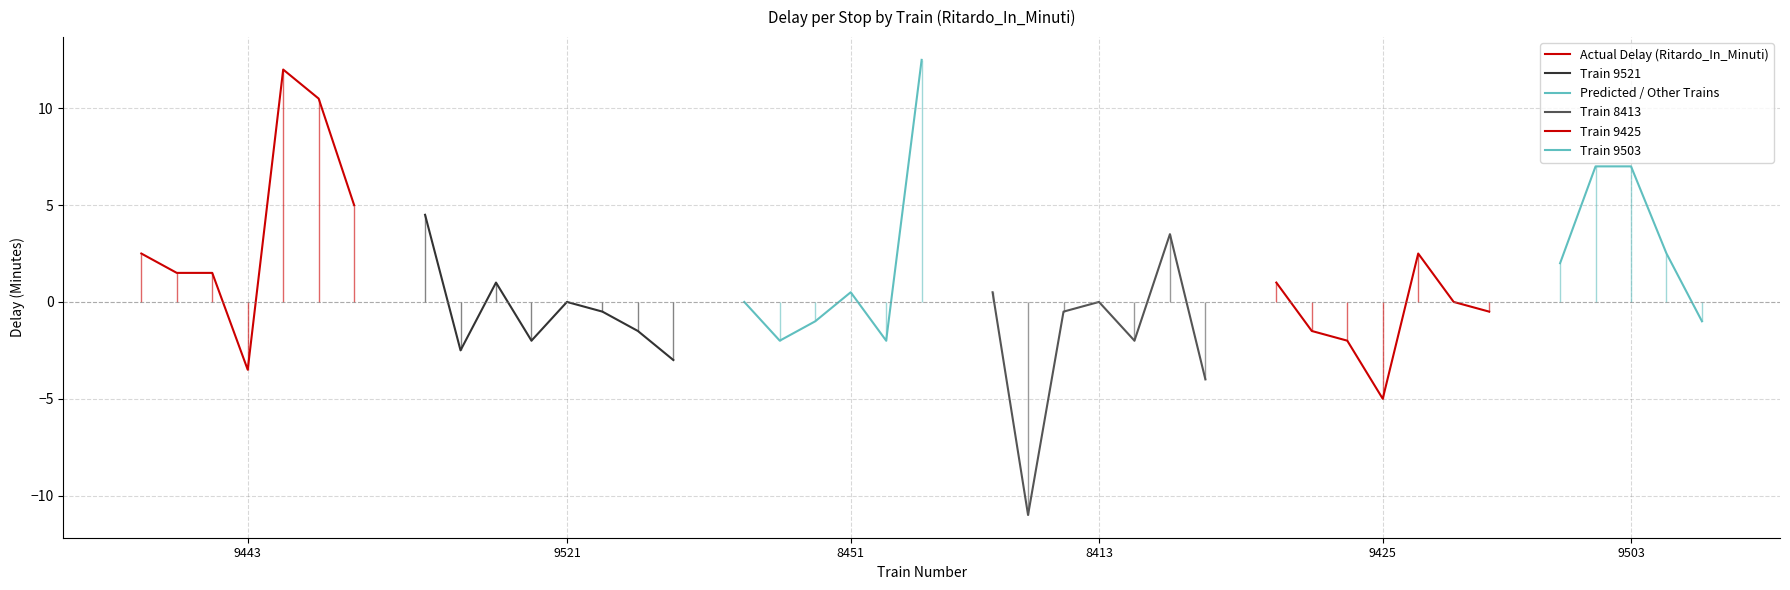

How many points are lower than both their immediate neighbors (excluding endpoints)?

11